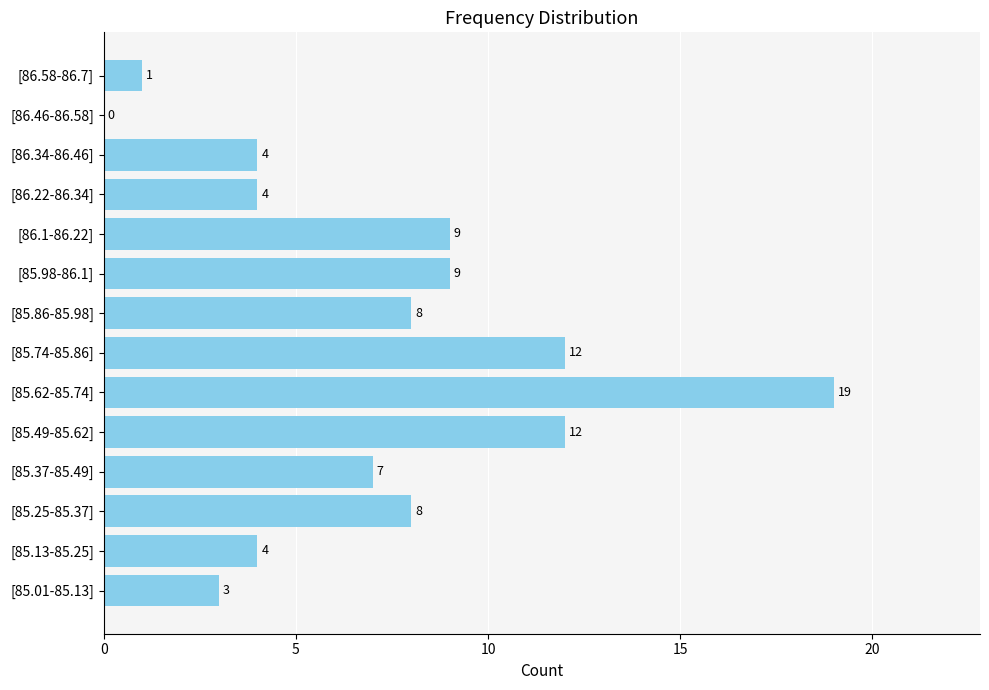

Approximately how many times larger is the value at [85.01-85.13] compared to [85.98-86.1]?

0.3